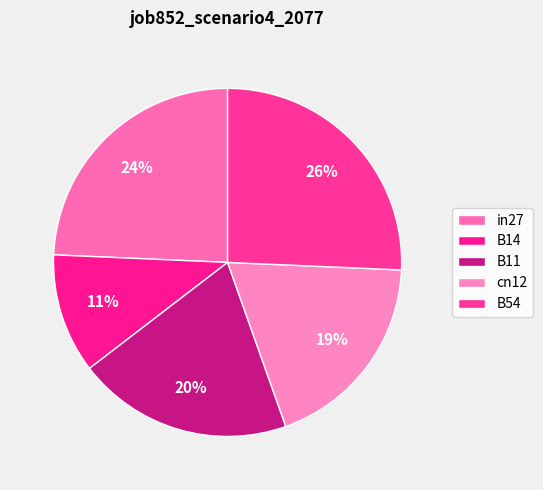

How many slices are in this pie chart?

5